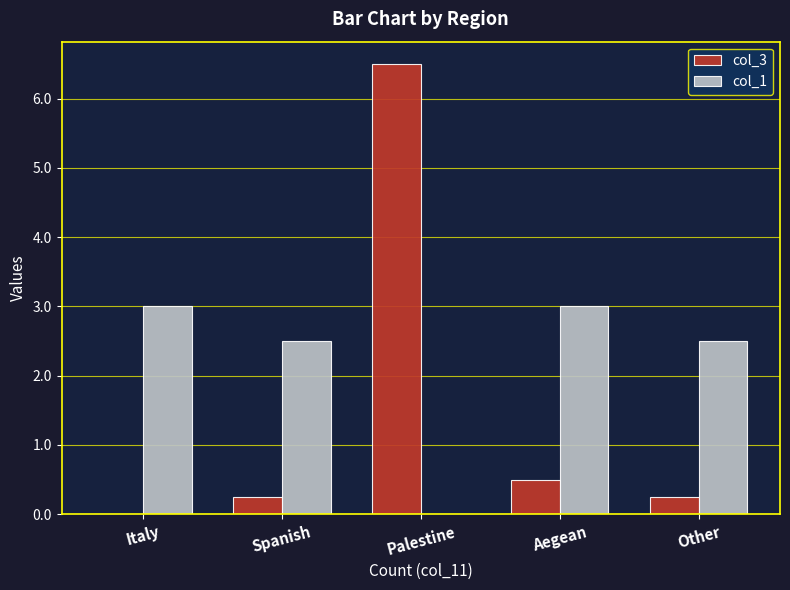

What is the sum of all col_3 values?

7.5